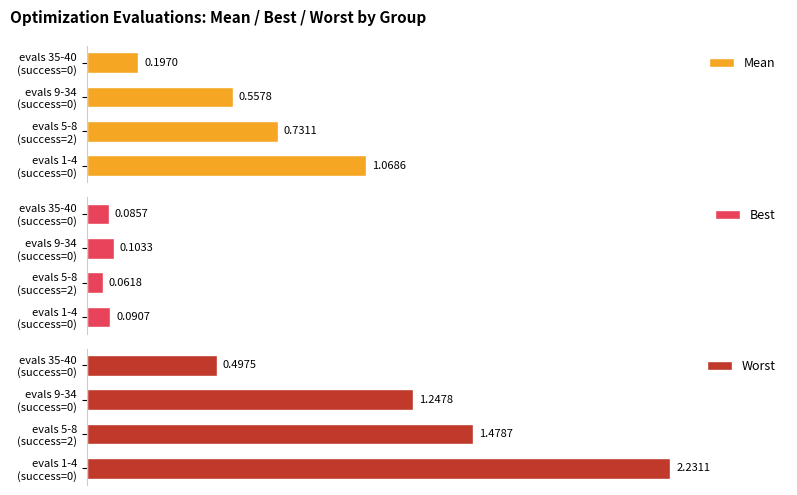

How many data points does each series have?

4